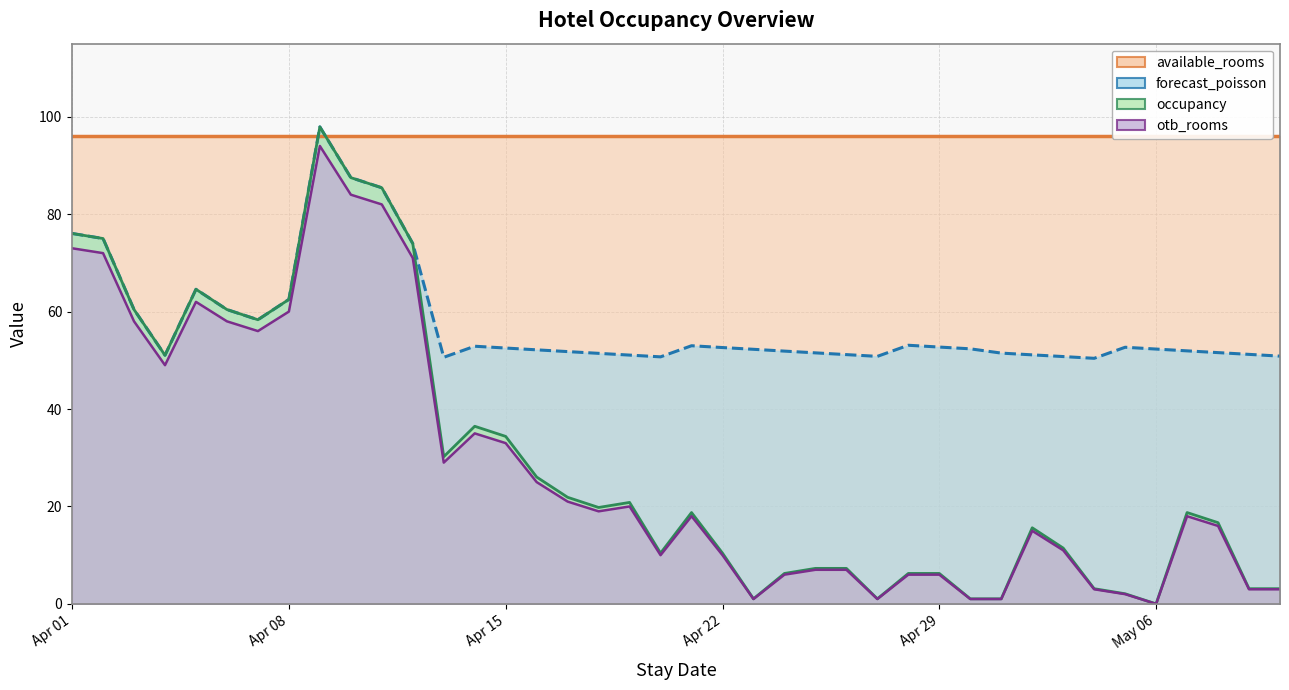

What is the lowest value of the forecast_poisson series?

50.4